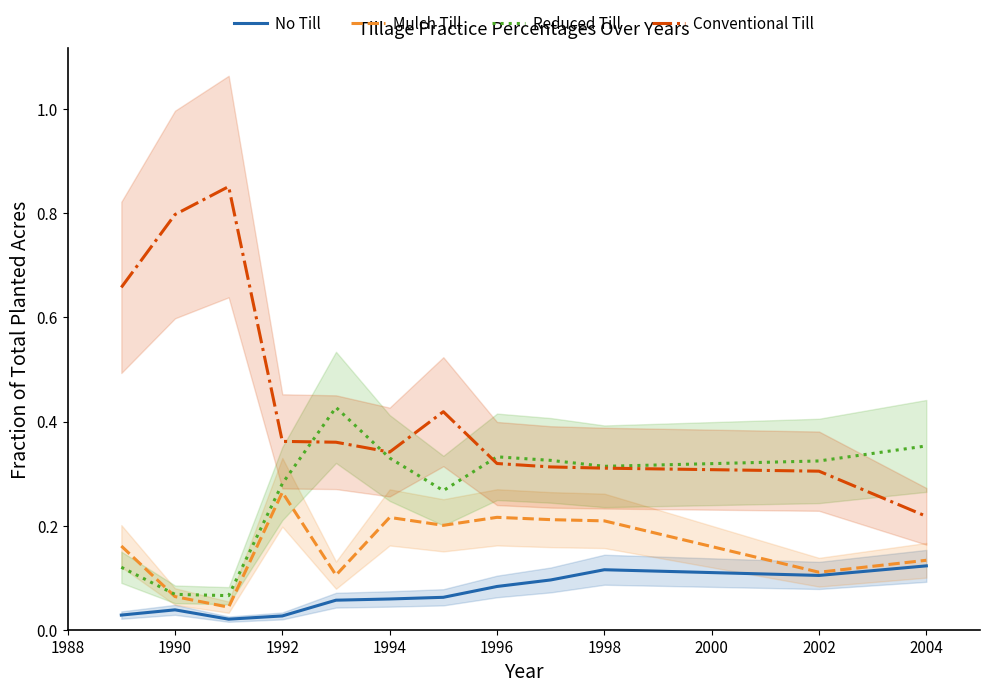

At which label is Conventional Till closest to 0?

2004